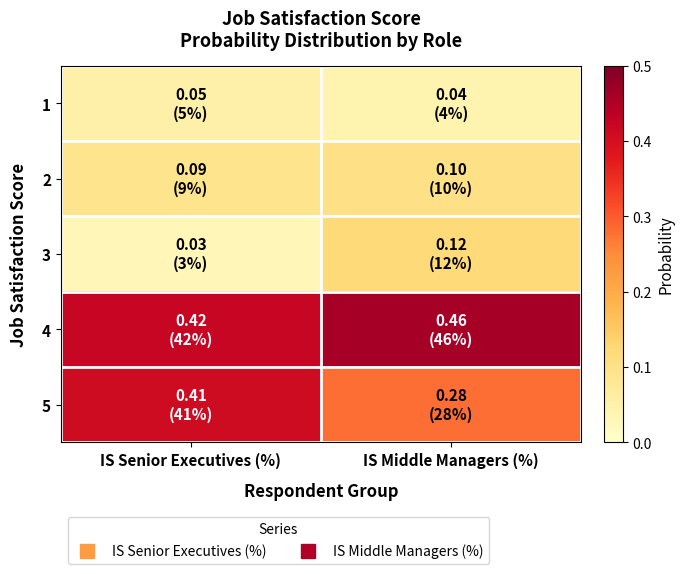

What is the difference between the highest and lowest values at IS Senior Executives (%)?

0.4